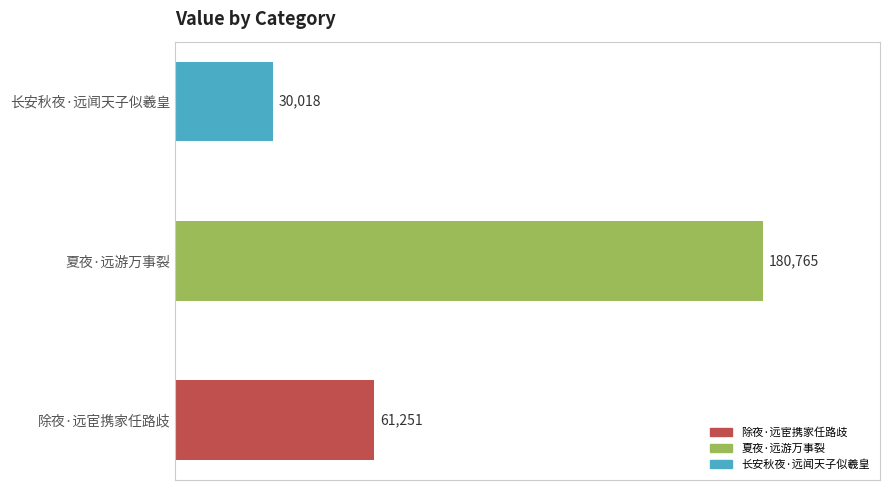

How many distinct data groups are displayed?

1